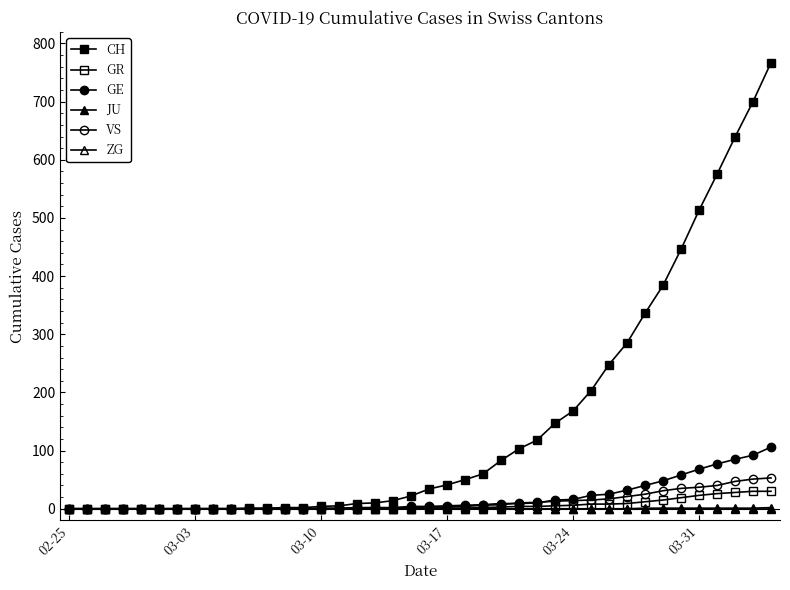

True or false: JU has more than 0 points higher than both neighbors.

False